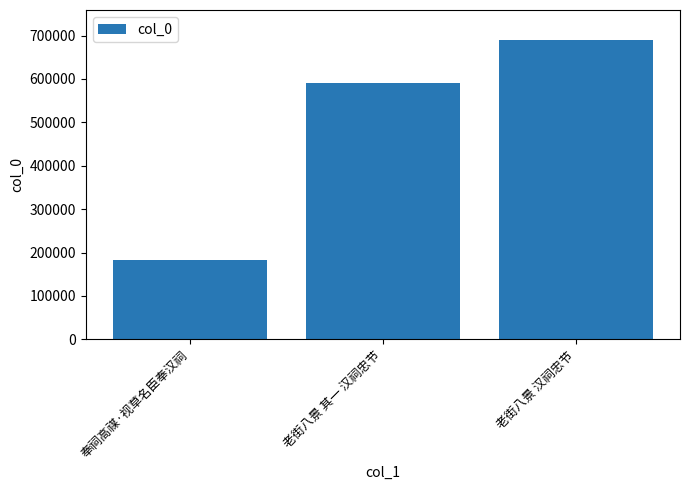

What is the greatest value displayed?

689948